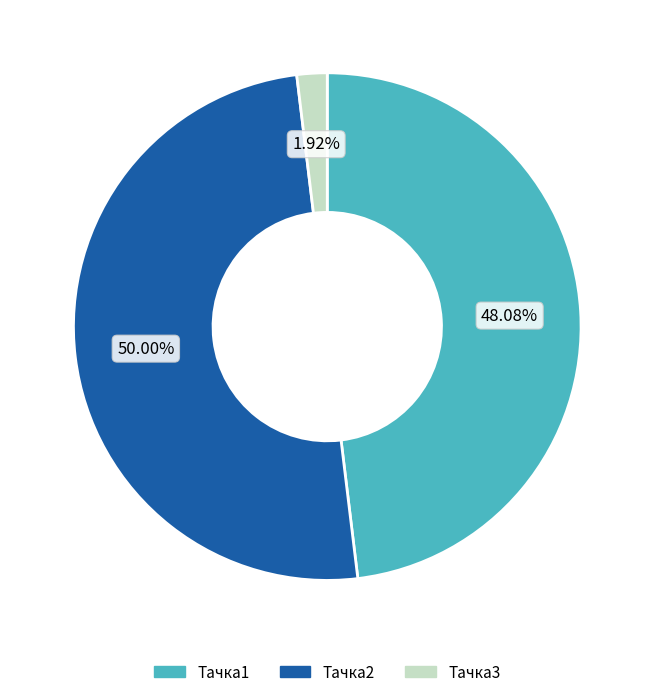

How many segments does this pie chart have?

3